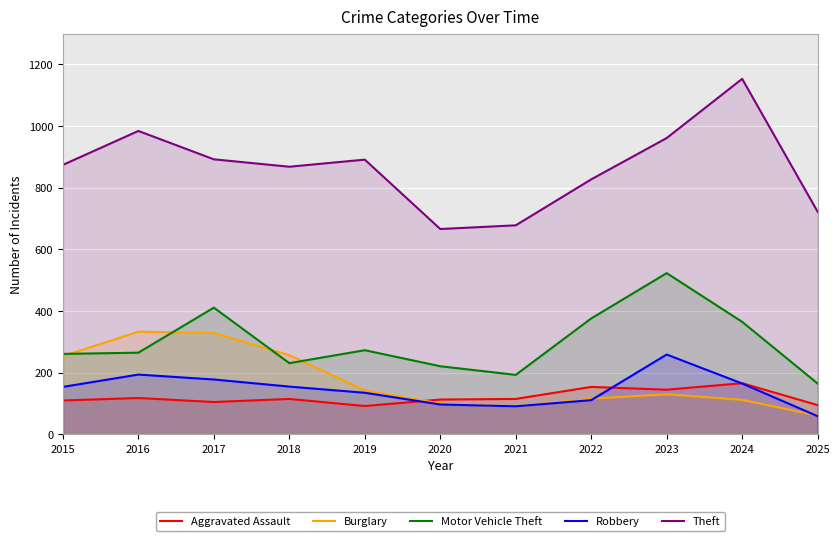

How many data points does each series have?

11